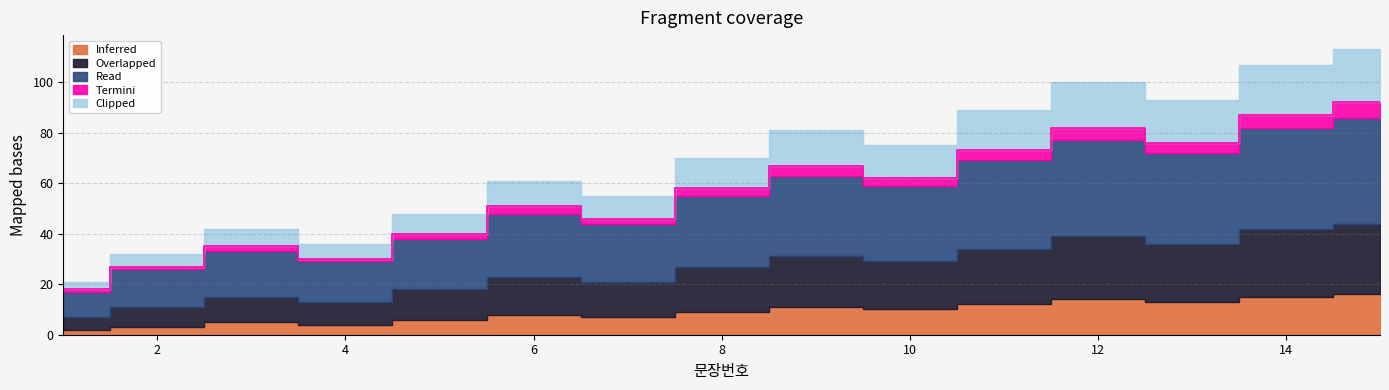

Which category has the highest value across all series?

15